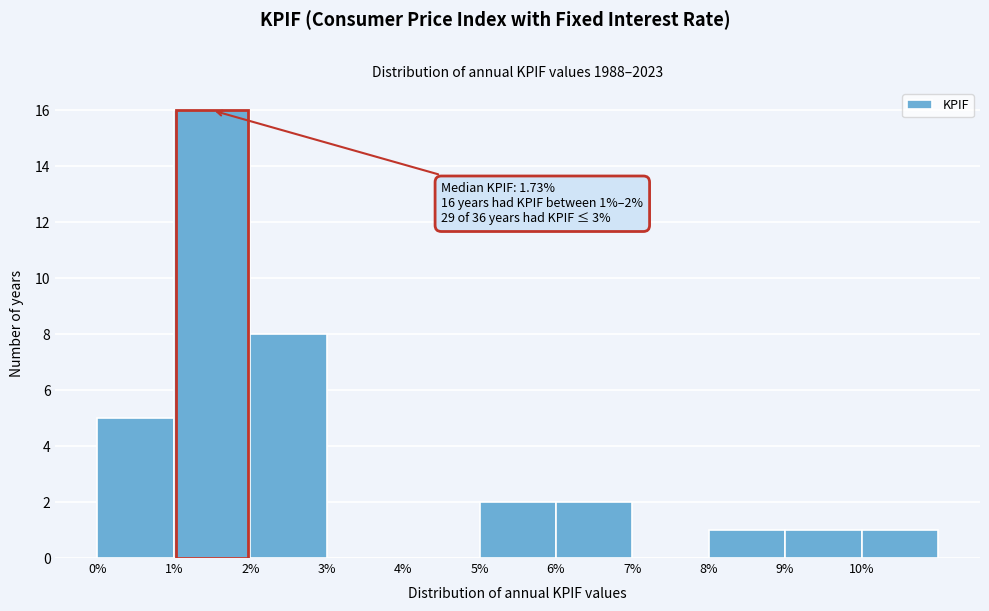

Over which range of the x-axis is the bar tallest?

1 to 2